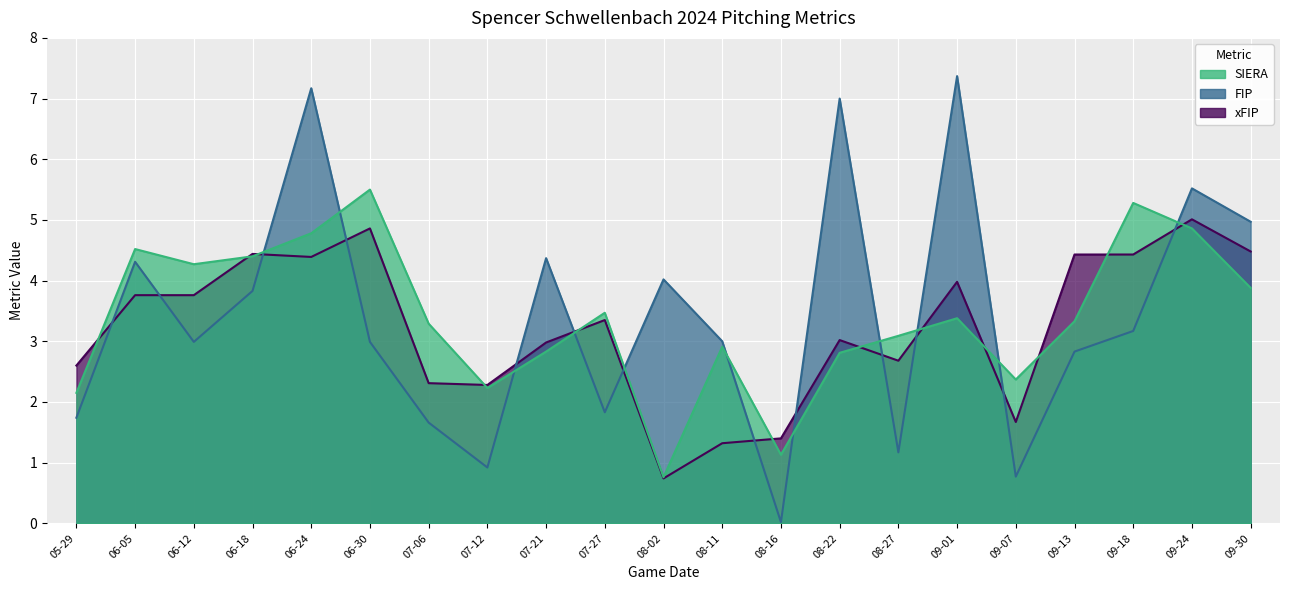

What value does the xFIP series have at 09-24?

5.0